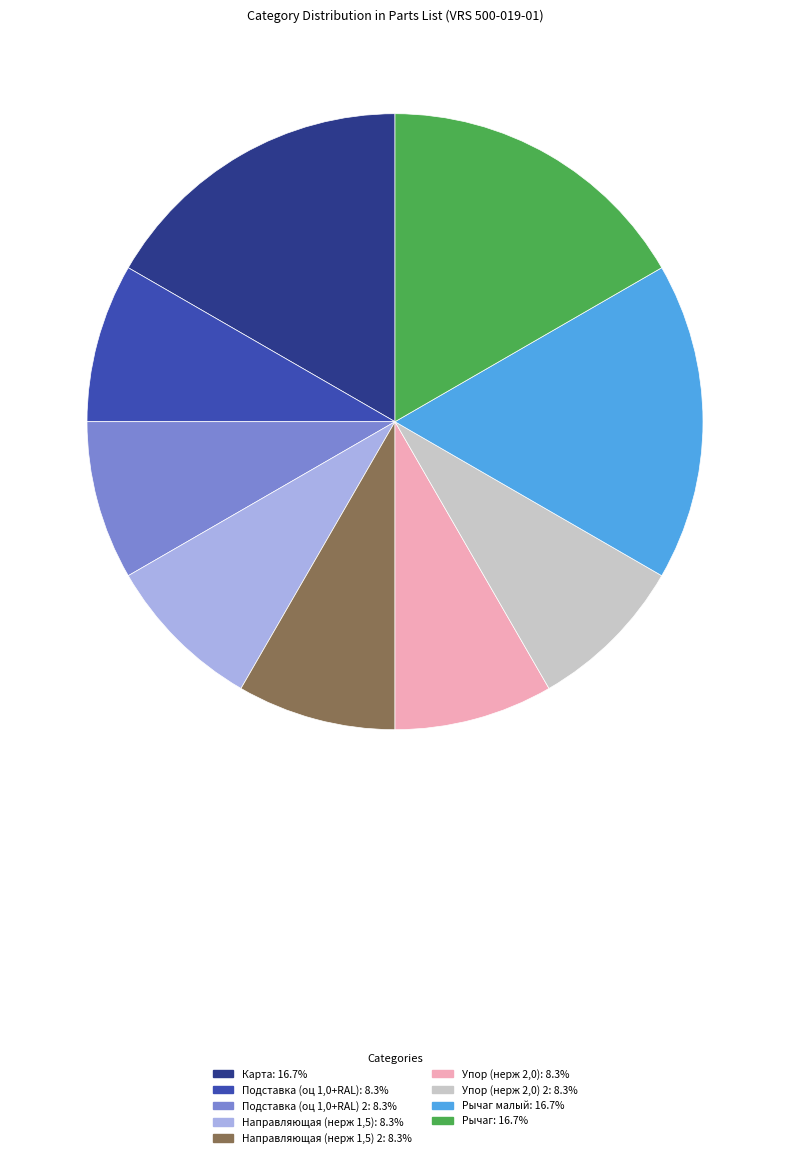

Is there any slice that represents more than half of the pie?

No